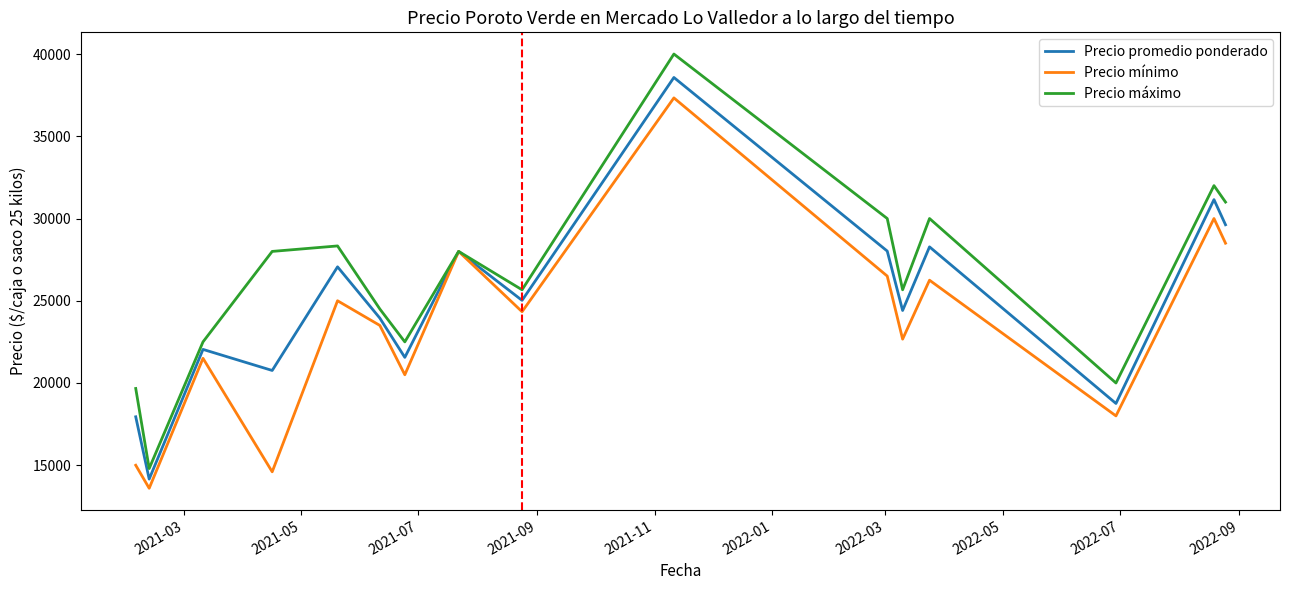

Which series has the largest total across all categories?

Precio máximo